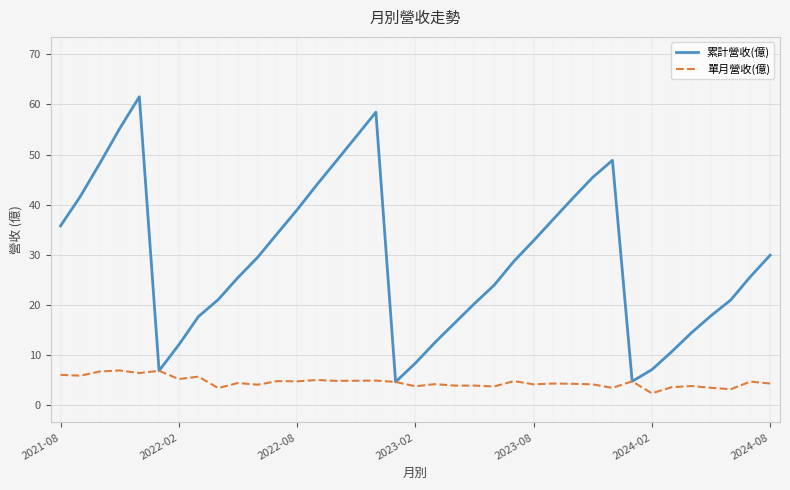

Count the number of data series in this chart.

2